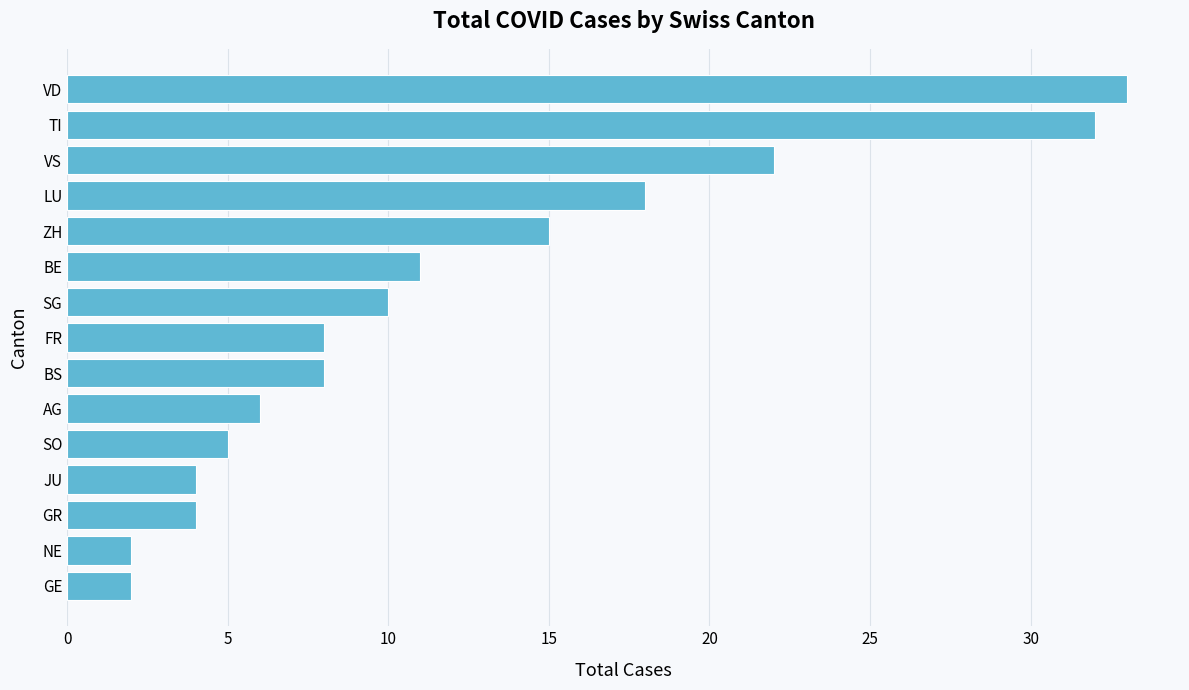

True or false: the data shows 6 at AG.

True